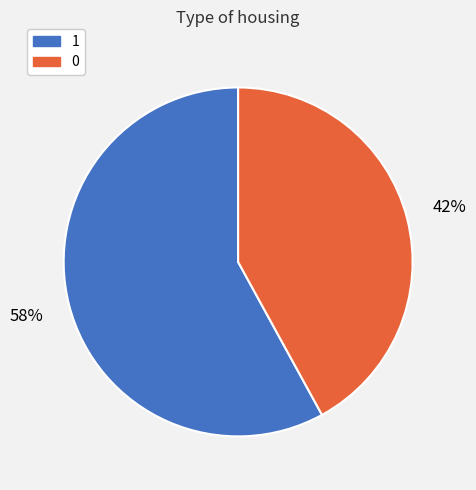

How many segments does this pie chart have?

2